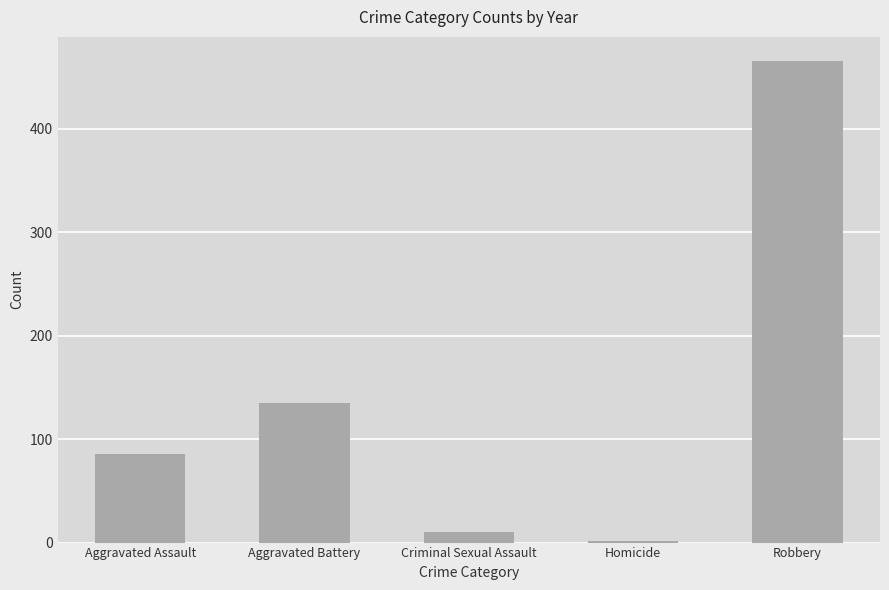

What position from the left is Criminal Sexual Assault?

3